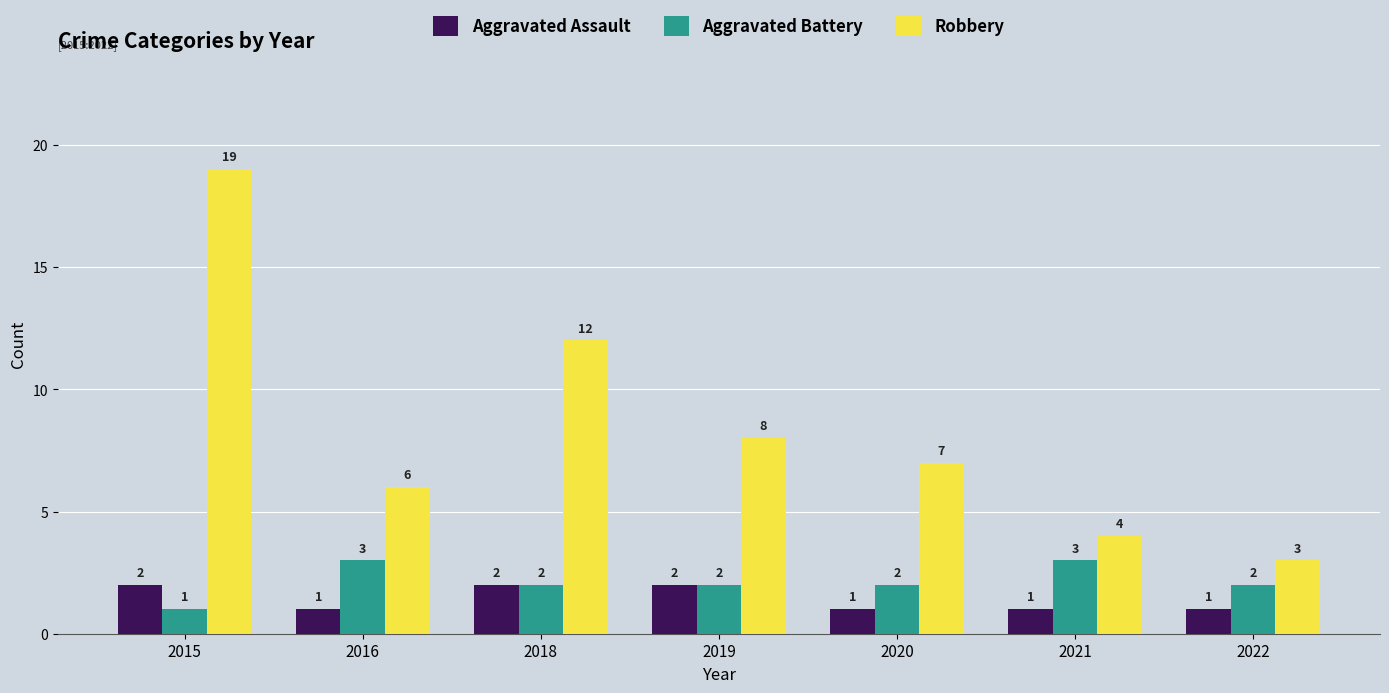

Reading right to left, what are all the values shown in this chart?

Aggravated Assault: 2022=1	2021=1	2020=1	2019=2	2018=2	2016=1	2015=2
Aggravated Battery: 2022=2	2021=3	2020=2	2019=2	2018=2	2016=3	2015=1
Robbery: 2022=3	2021=4	2020=7	2019=8	2018=12	2016=6	2015=19